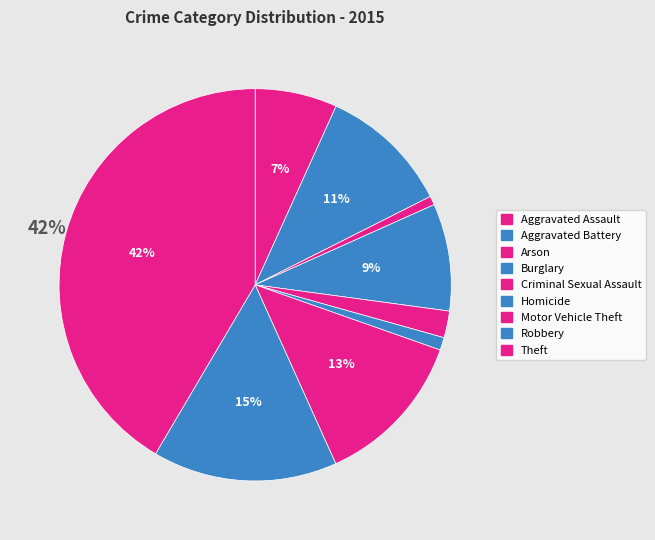

Combined, do Arson and Aggravated Assault account for over 50%?

No